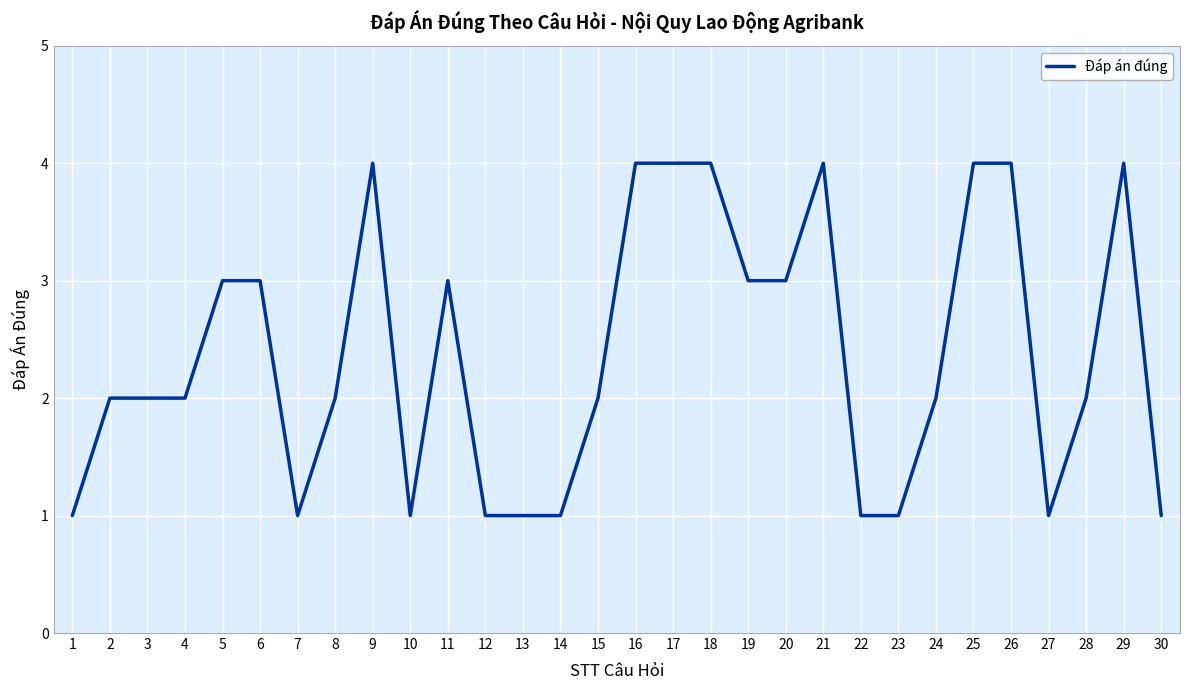

Is it true that the value at 29 is 4?

True